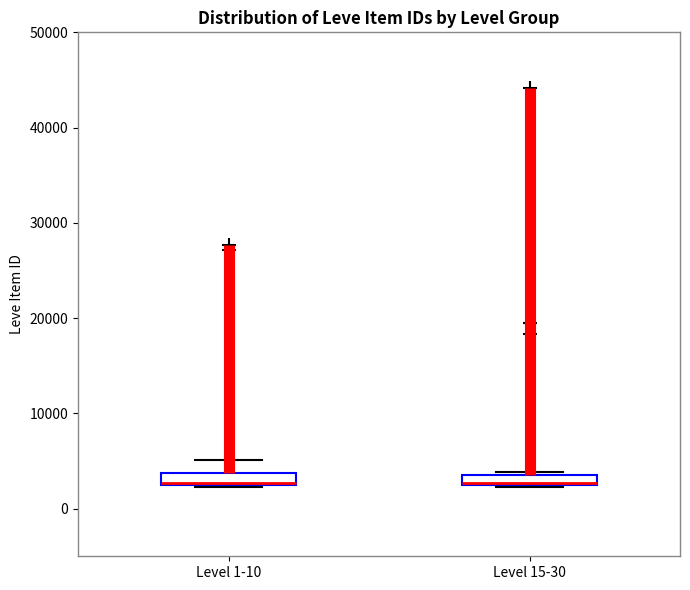

Where does the median line of the box for Level 15-30 sit on the y-axis? The values are not printed on the chart, so give them approximately, as read against the axis.

3000